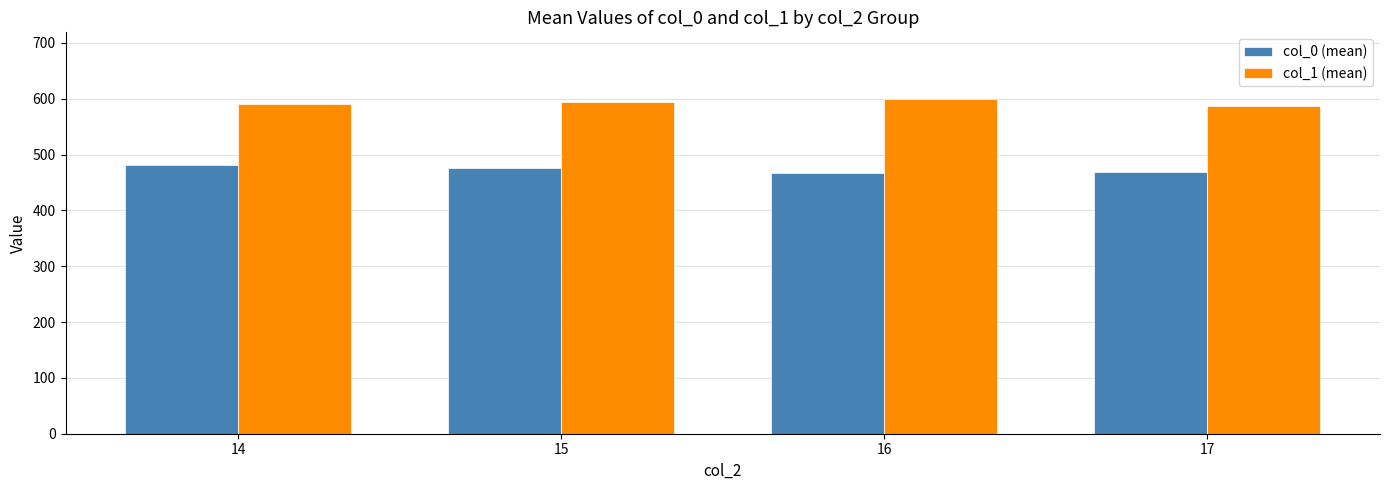

At how many categories does at least one series exceed 574?

4